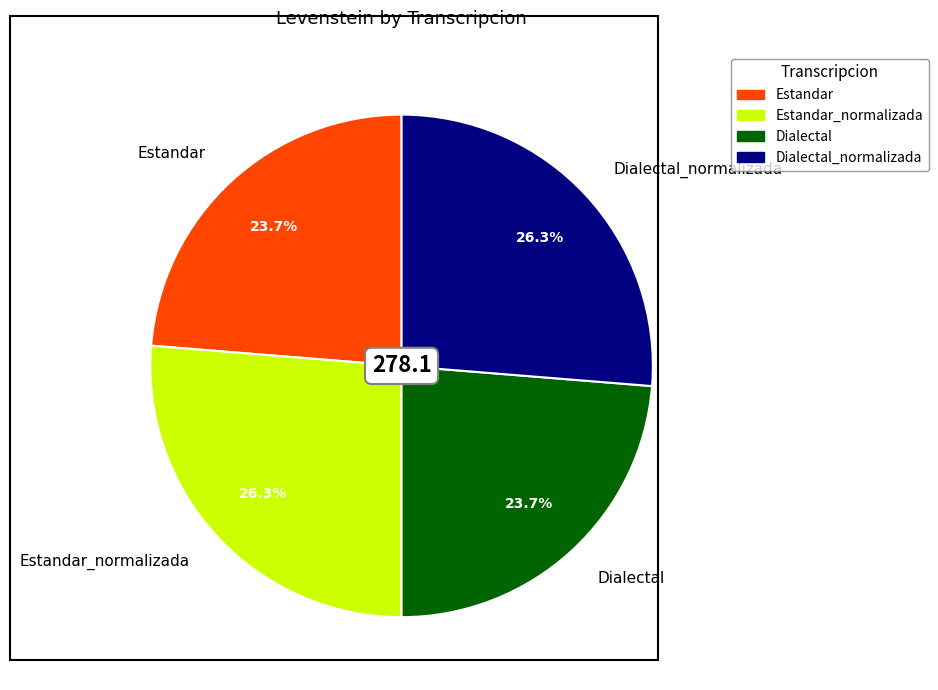

What is the ratio of the value at Estandar_normalizada to the value at Dialectal?

1.1